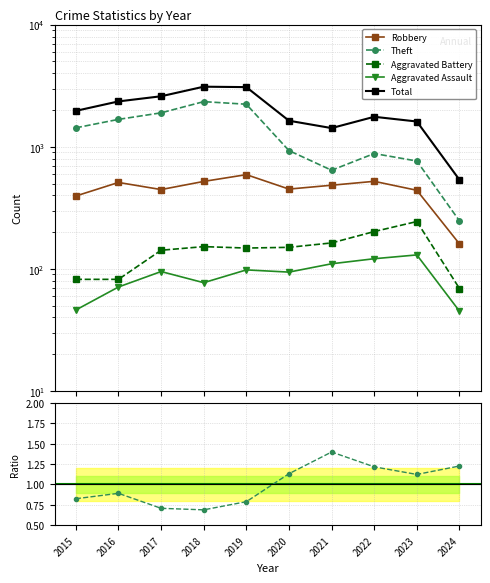

Which category has the highest value in the Total series?

2018